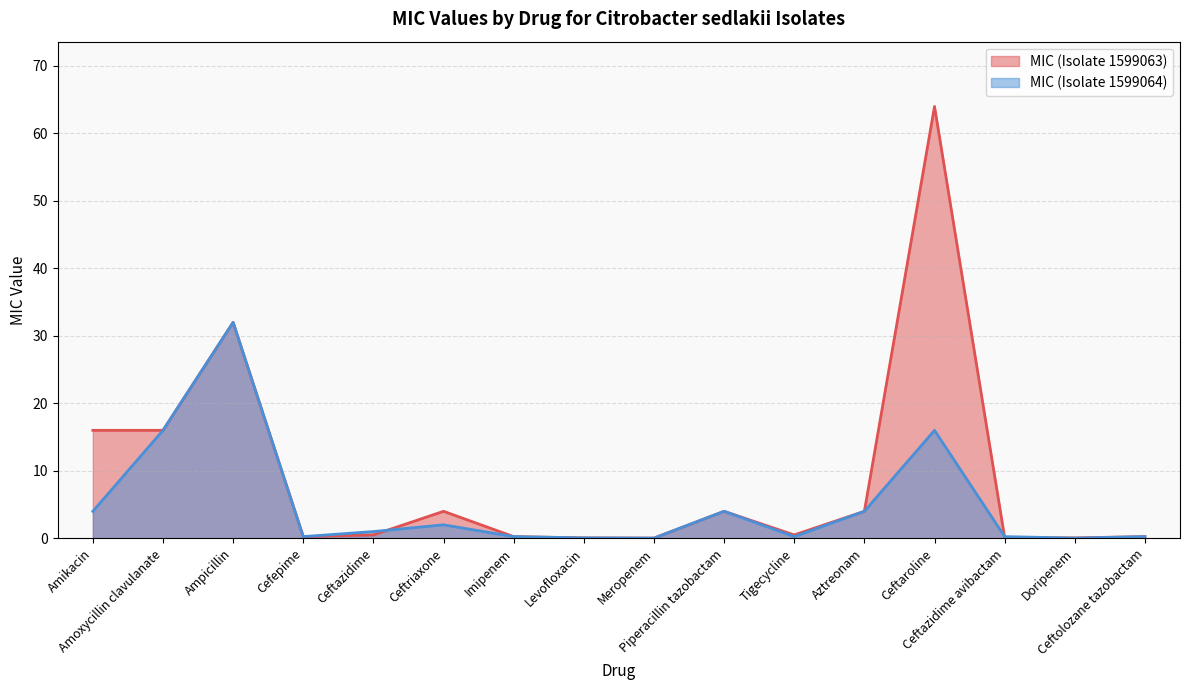

Count the number of categories in the chart.

16